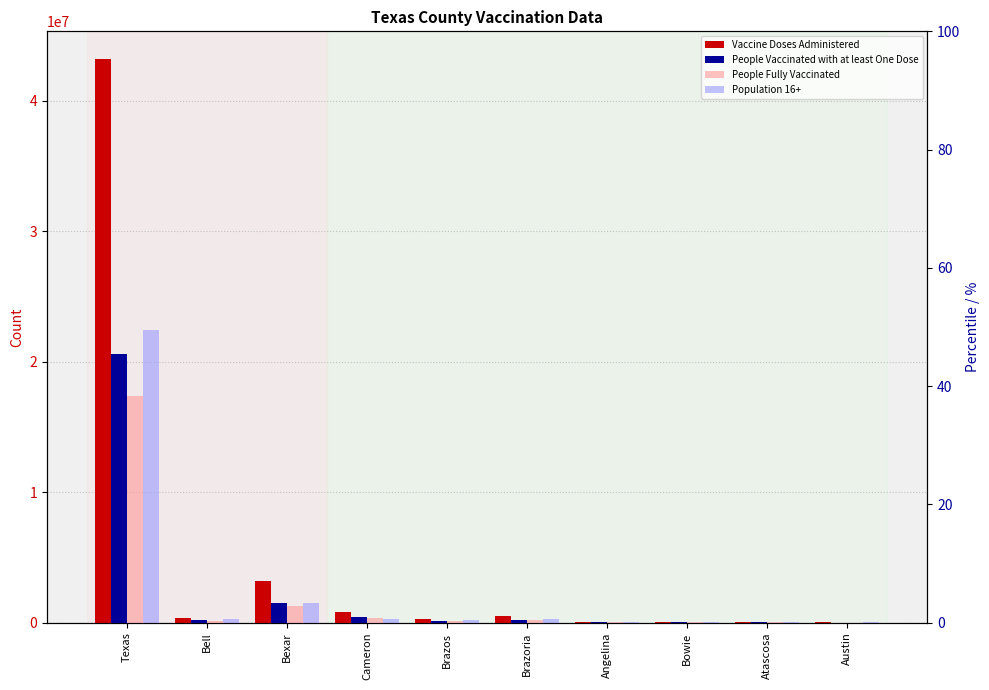

What is the total value across all series at Austin?

89636